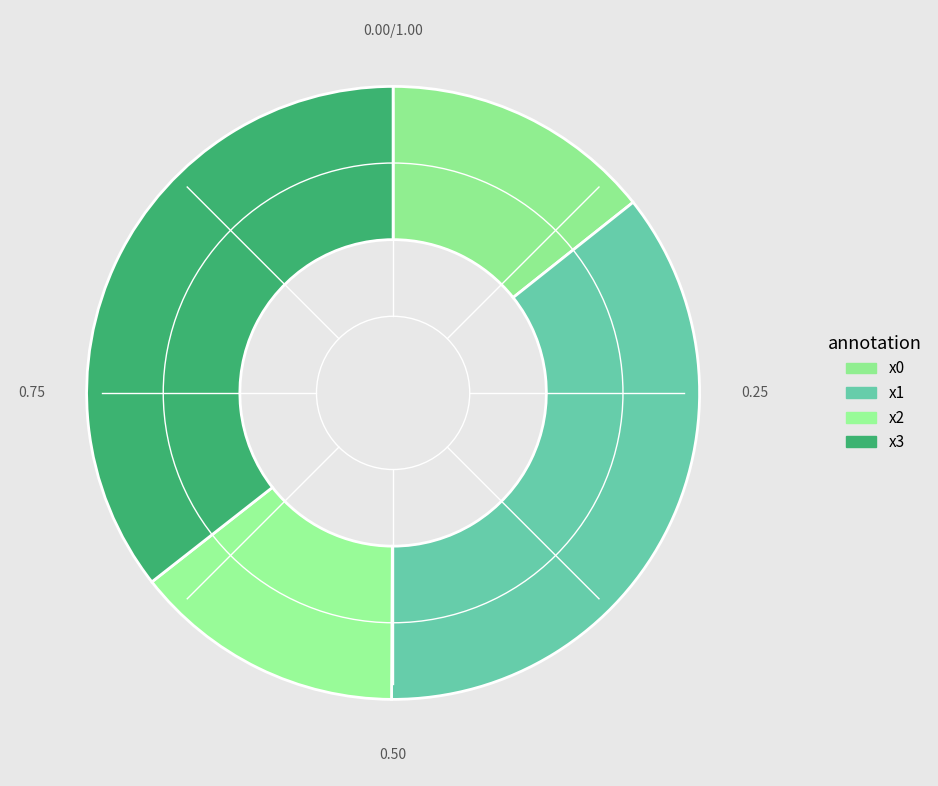

Which slice is the smallest?

x0